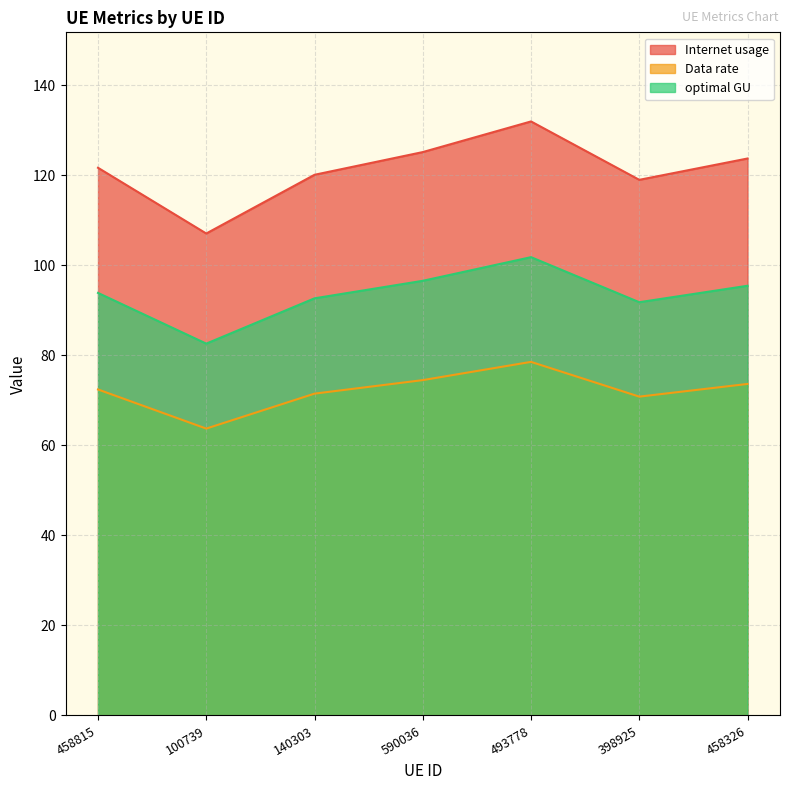

Between 590036 and 398925, which series saw the biggest shift?

Internet usage